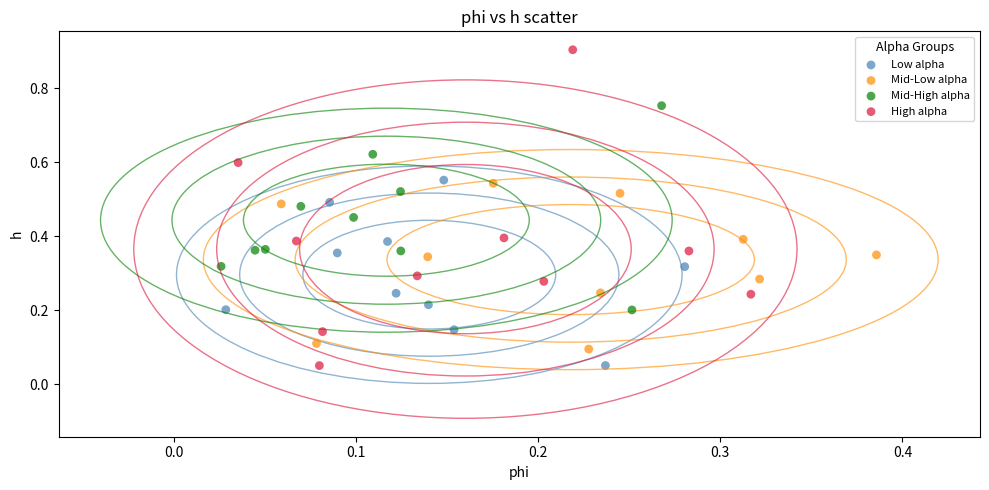

Which series has the largest Y range (max minus min)?

High alpha